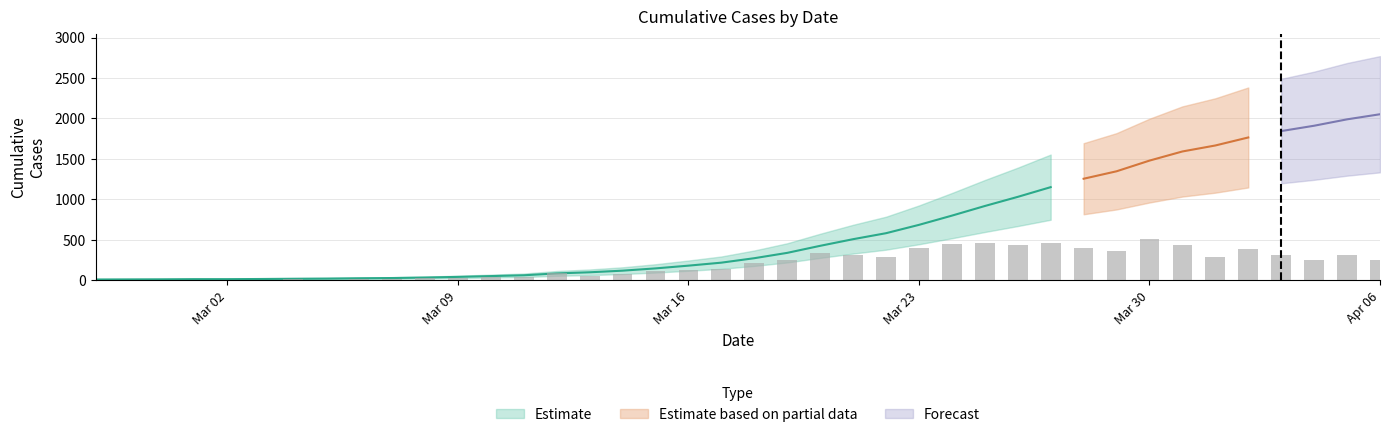

Does the chart contain stacked bars?

No